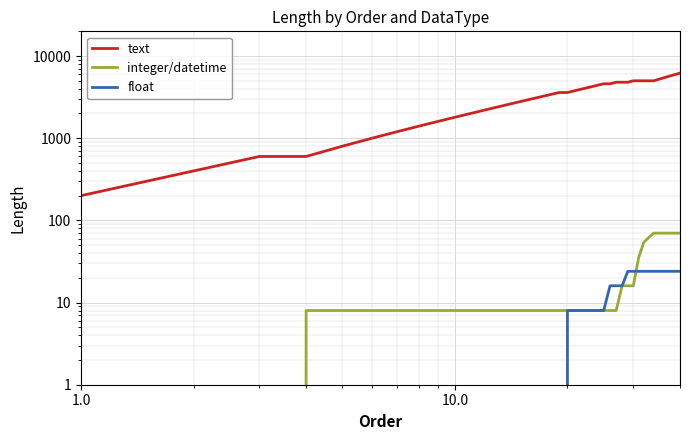

How many times do float and integer/datetime cross each other?

1